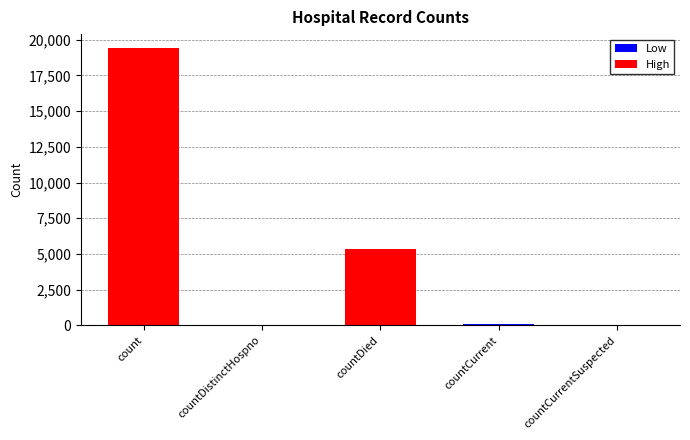

What is the sum of all values?

24875